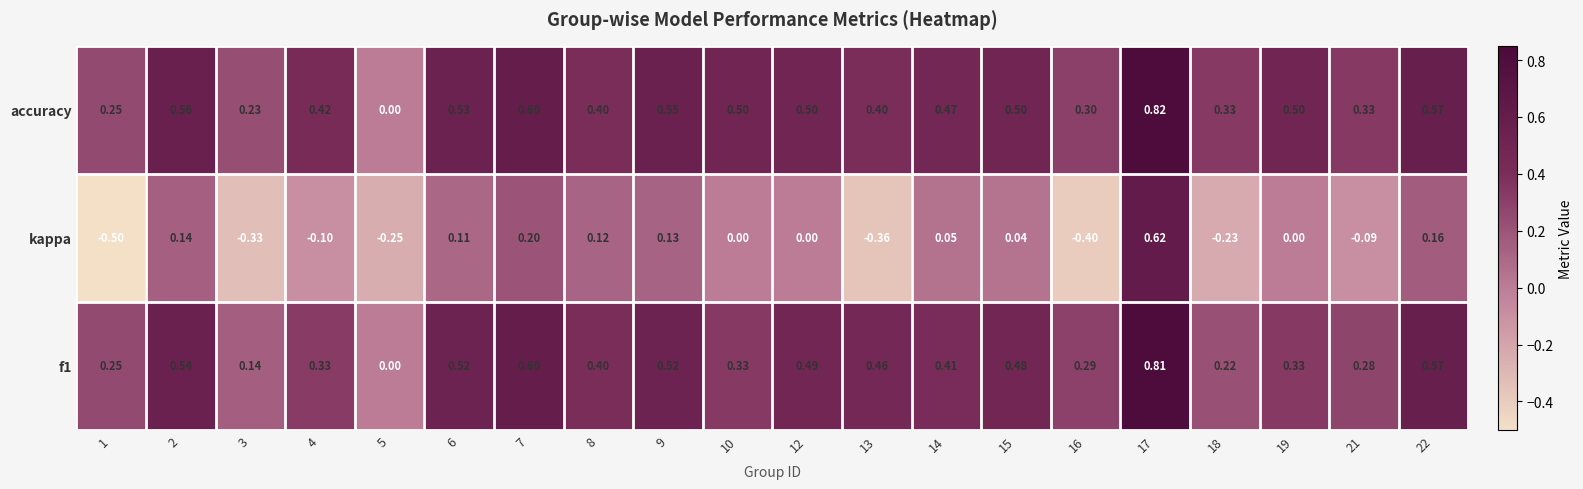

Which series has the largest range (max minus min)?

kappa